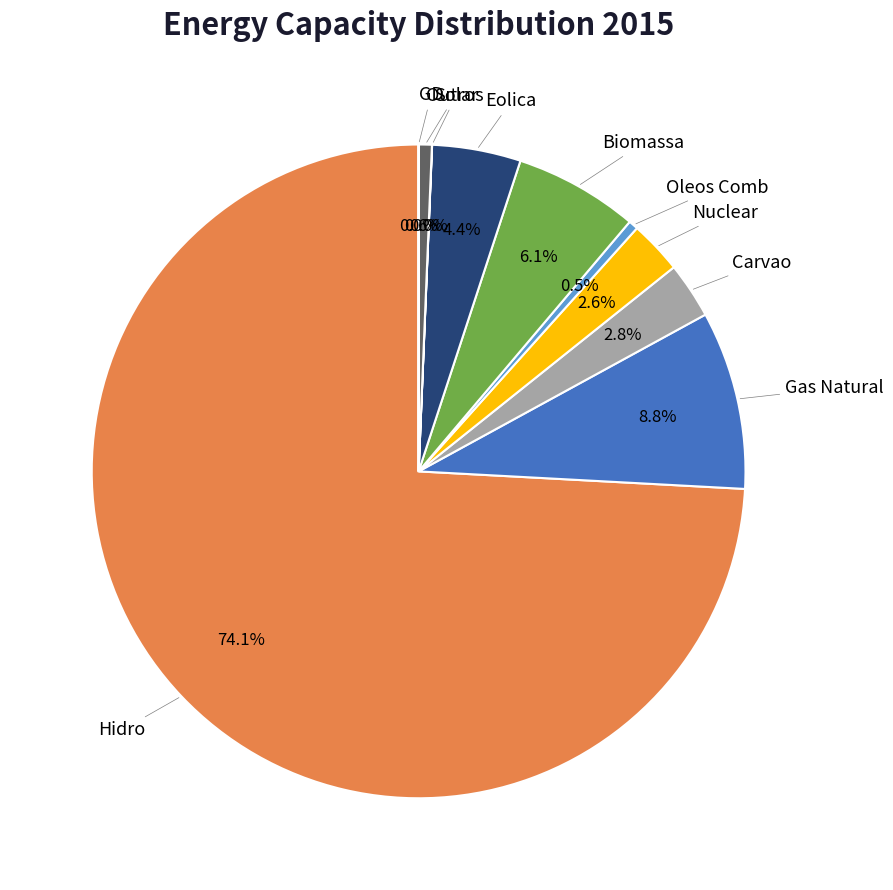

Is there a majority slice in this chart?

Yes